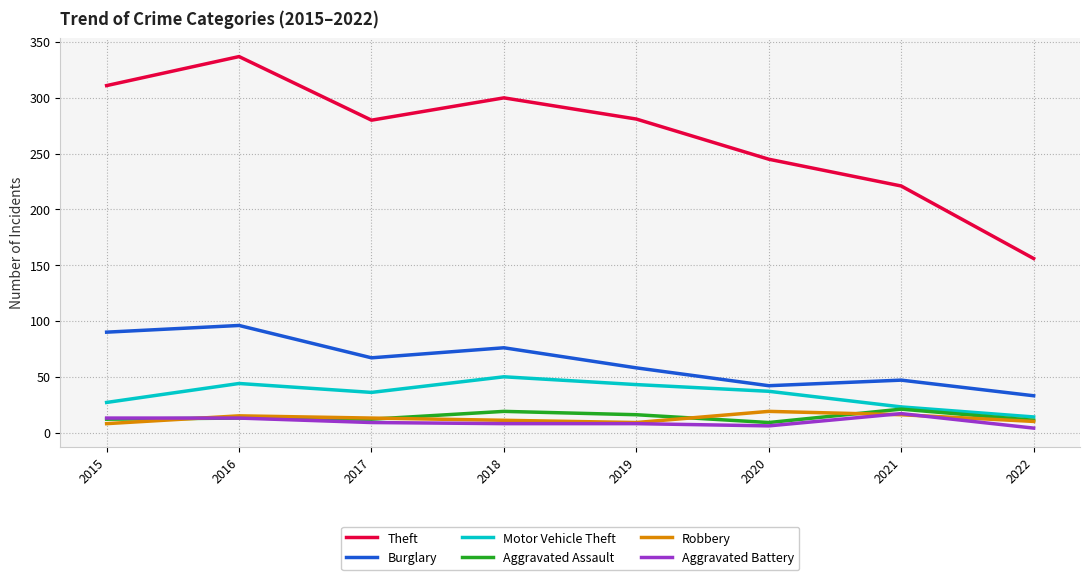

Which series has the widest spread of values?

Theft